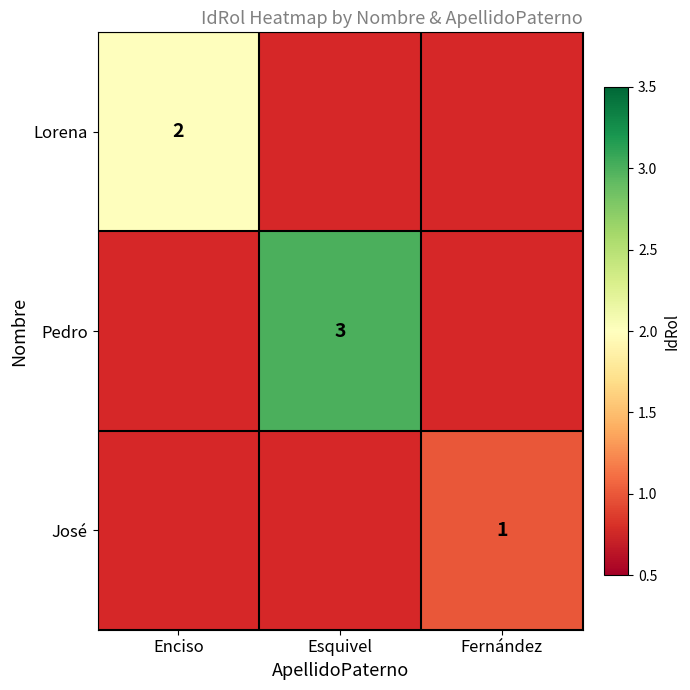

The value of Lorena at Enciso is 1. True or false?

False